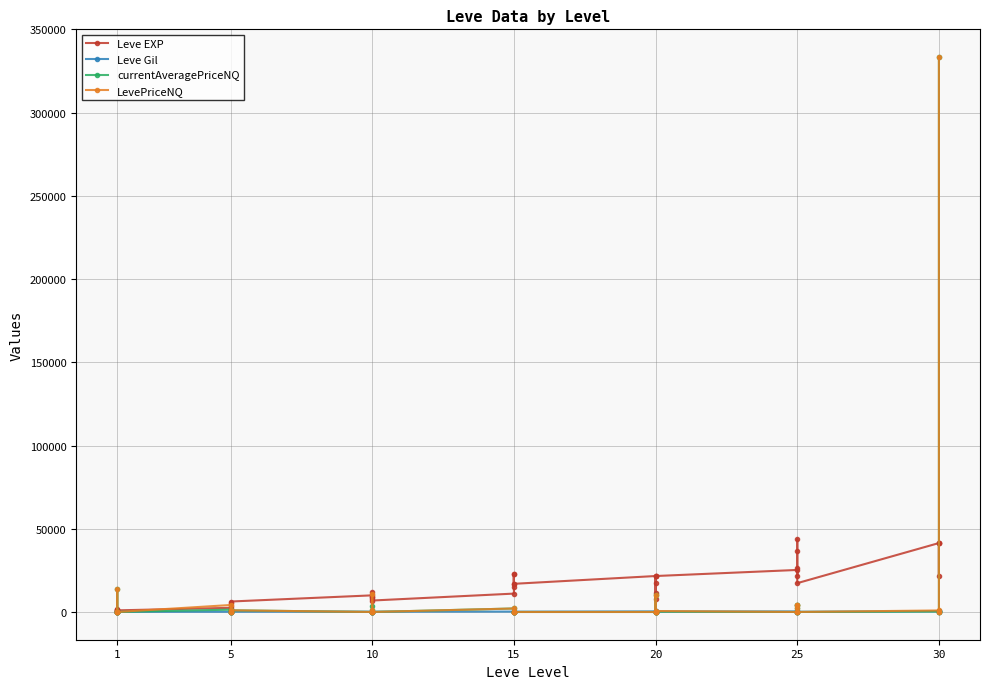

Which has a higher value, 25 or 5?

25